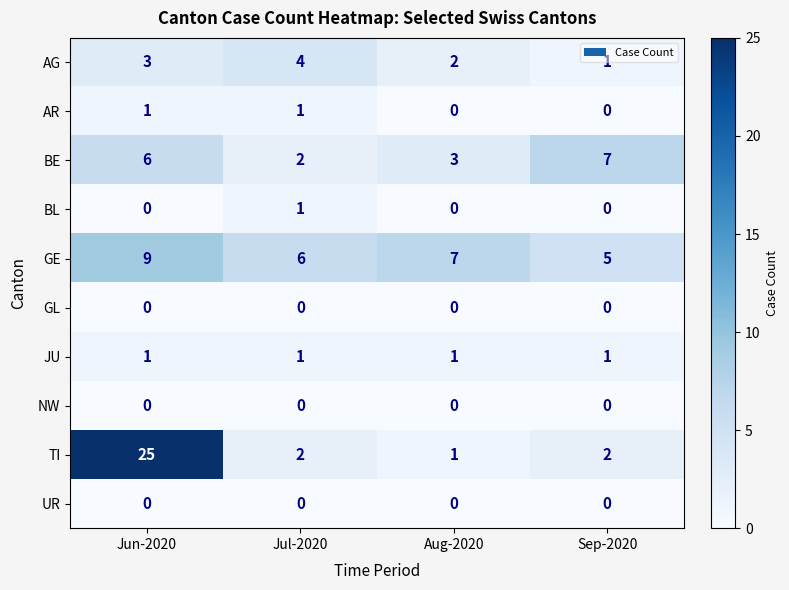

At which label does GE reach its peak?

Jun-2020